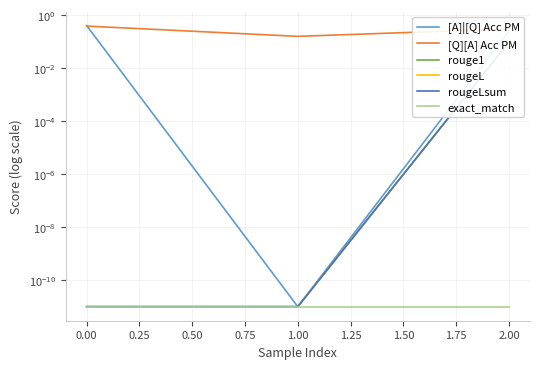

What is the sum of all rougeL values?

0.1